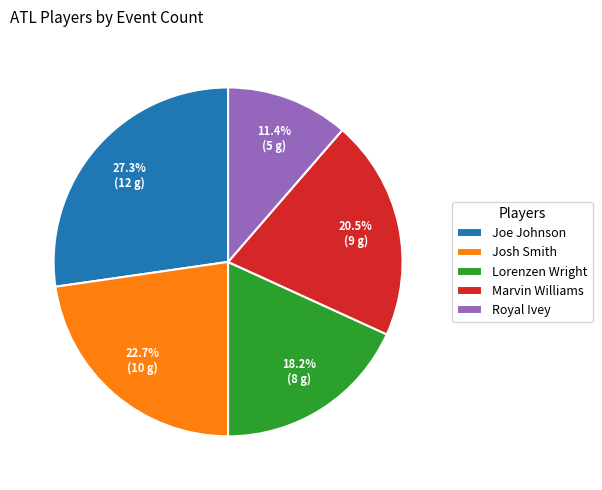

What percentage is NOT represented by Lorenzen Wright?

81.8%